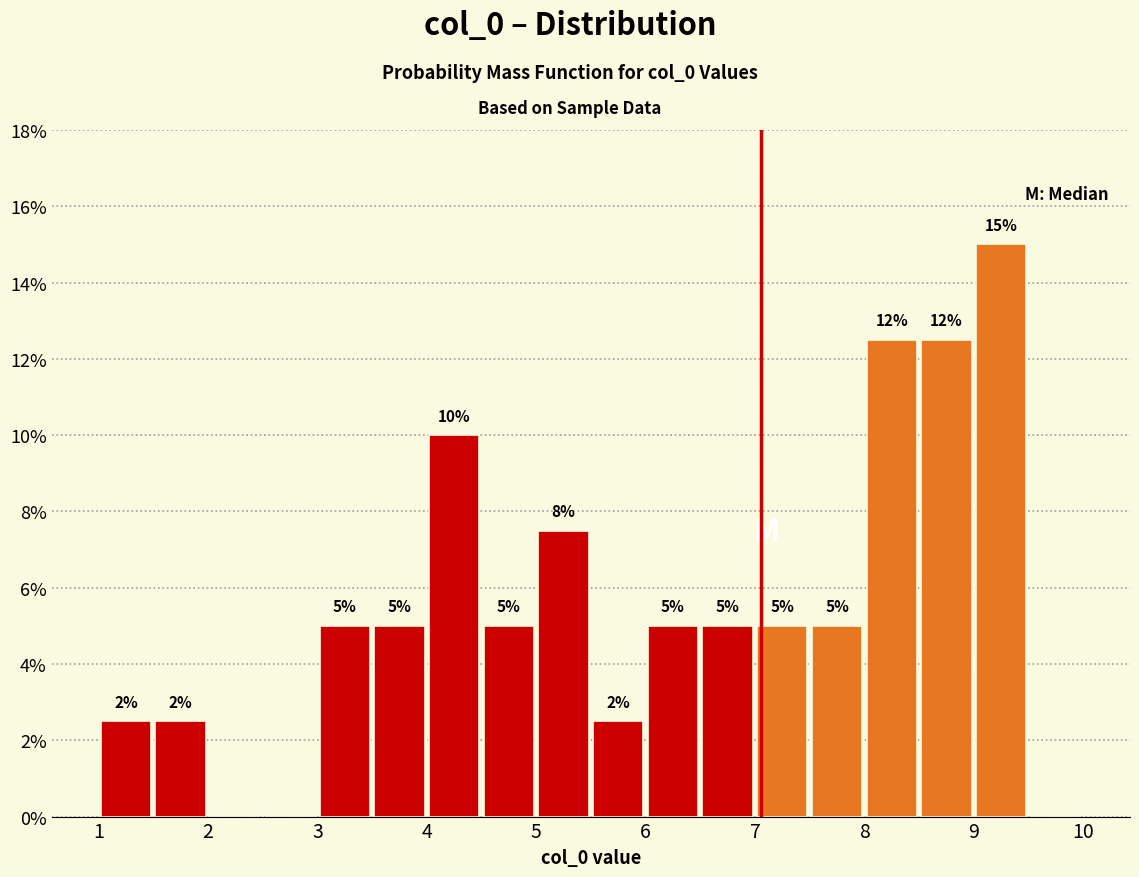

Which range on the x-axis has the tallest bar?

9.0 to 9.5